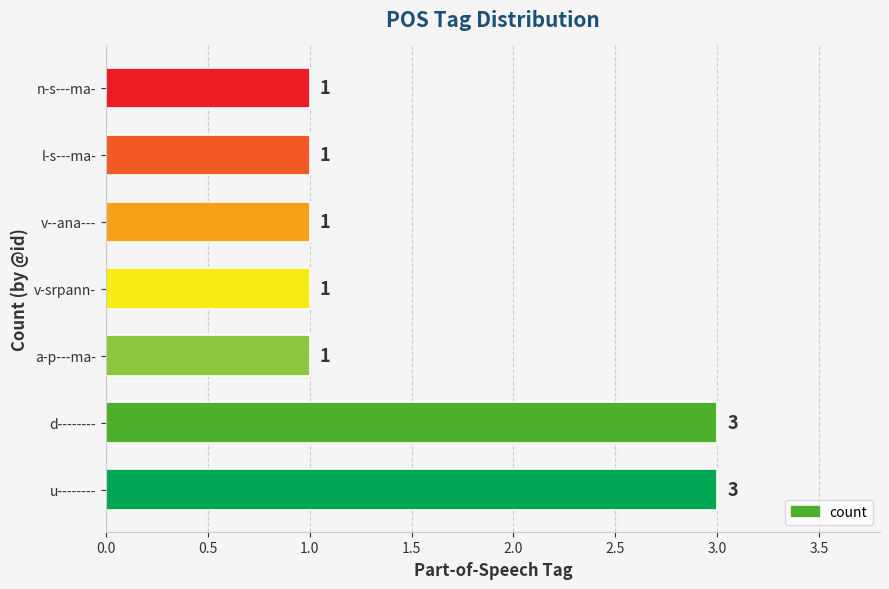

What is the ratio of the value at d-------- to the value at l-s---ma-?

3.0